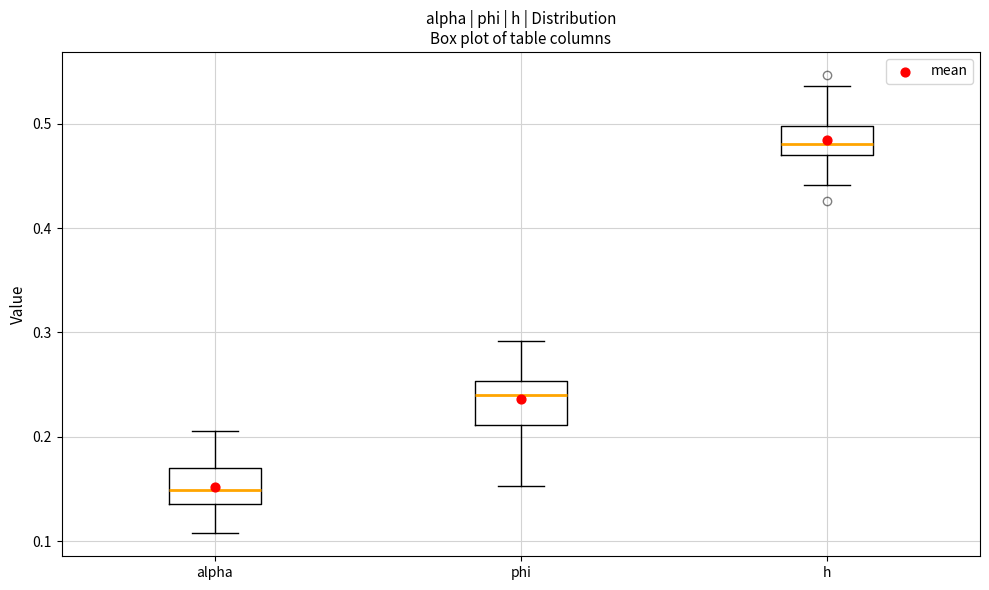

Where does the lower whisker of the box for phi end on the y-axis? The values are not printed on the chart, so give them approximately, as read against the axis.

0.15